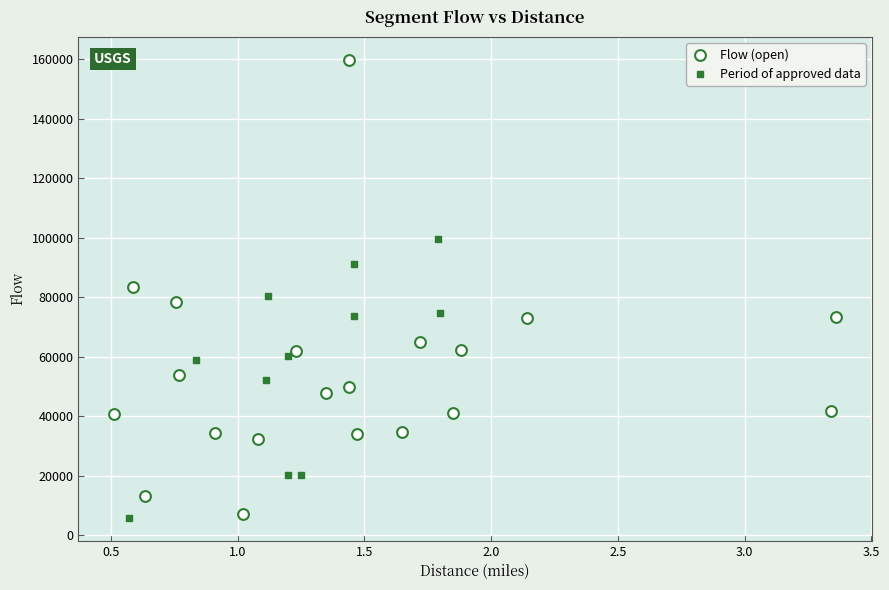

Which series has the largest Y range (max minus min)?

Flow (open)